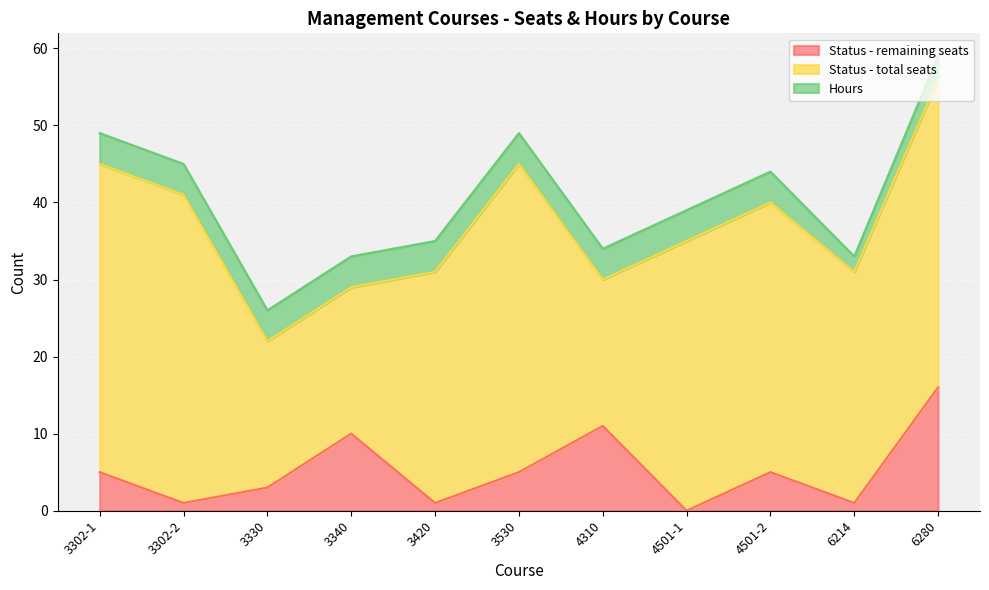

Reading left to right, list all the values displayed in this chart.

Status - remaining seats: 5	1	3	10	1	5	11	0	5	1	16
Status - total seats: 40	40	19	19	30	40	19	35	35	30	40
Hours: 4	4	4	4	4	4	4	4	4	2	3